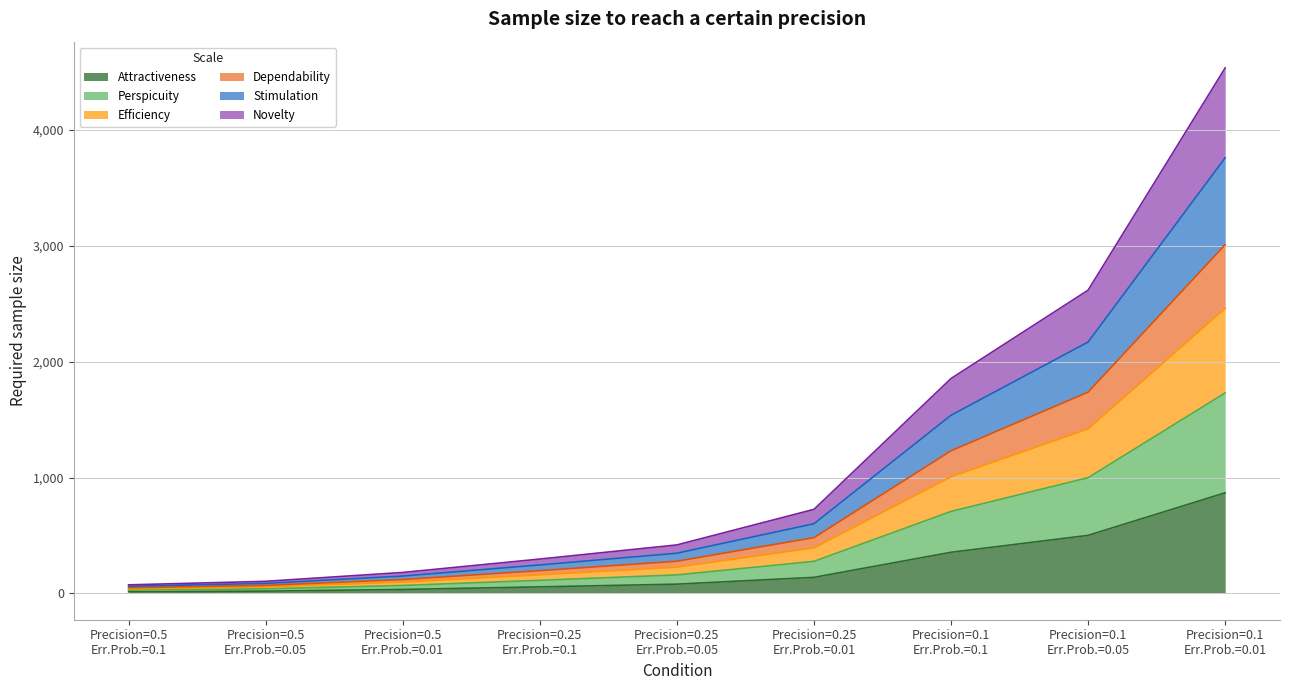

True or false: Perspicuity and Dependability cross at least once.

False